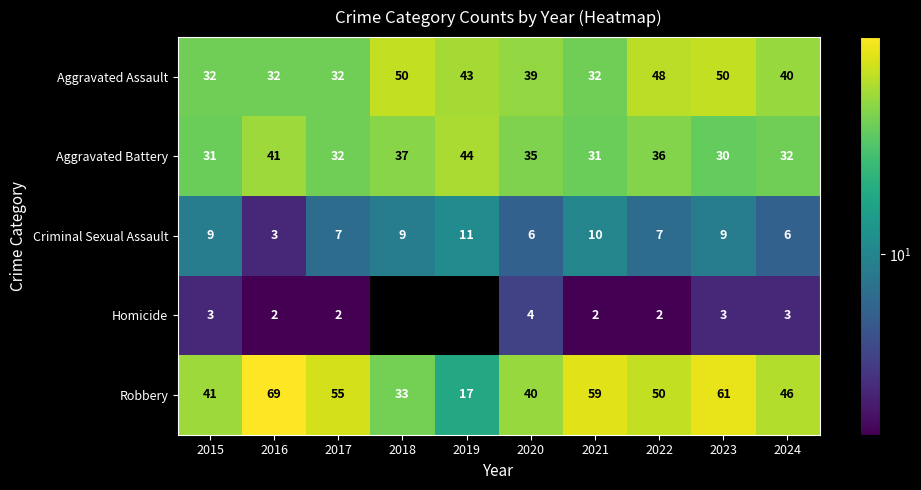

Between 2015 and 2016, which series saw the biggest shift?

Robbery